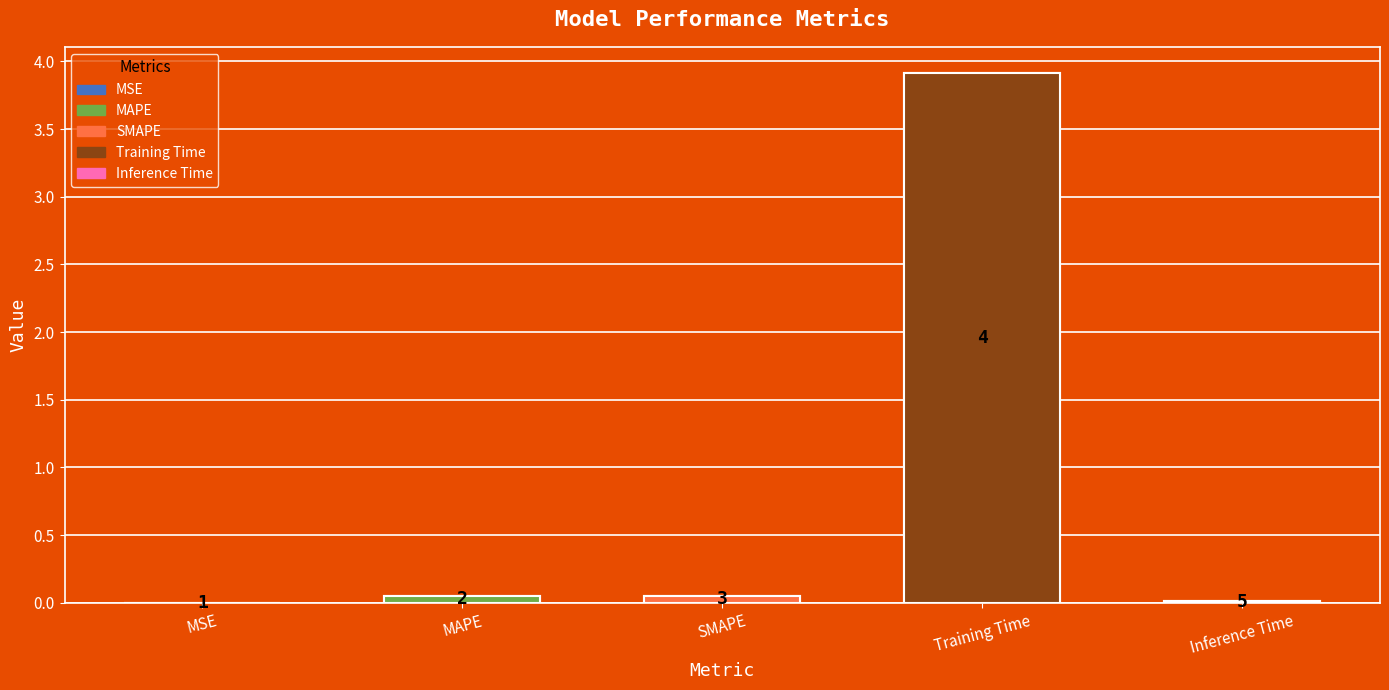

True or false: the data shows 0.0 at Inference Time.

False